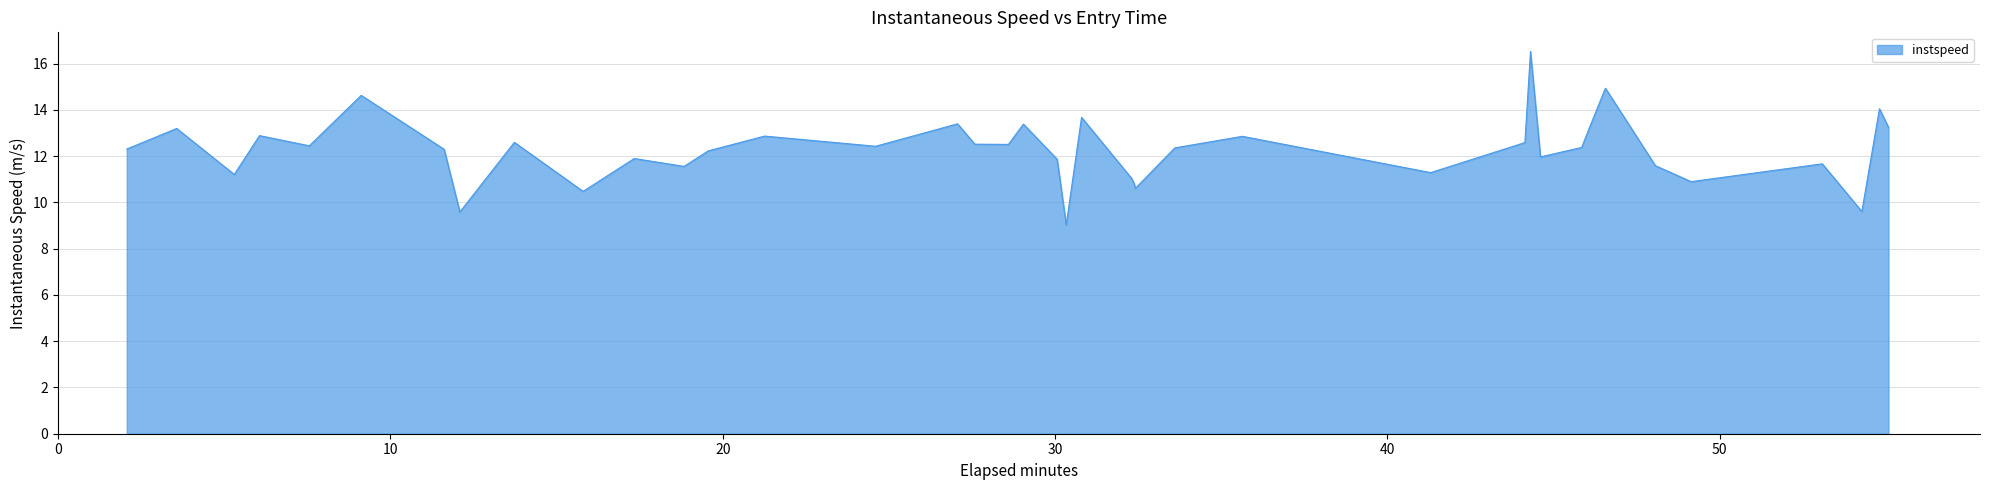

What is the maximum value shown in the chart?

16.5